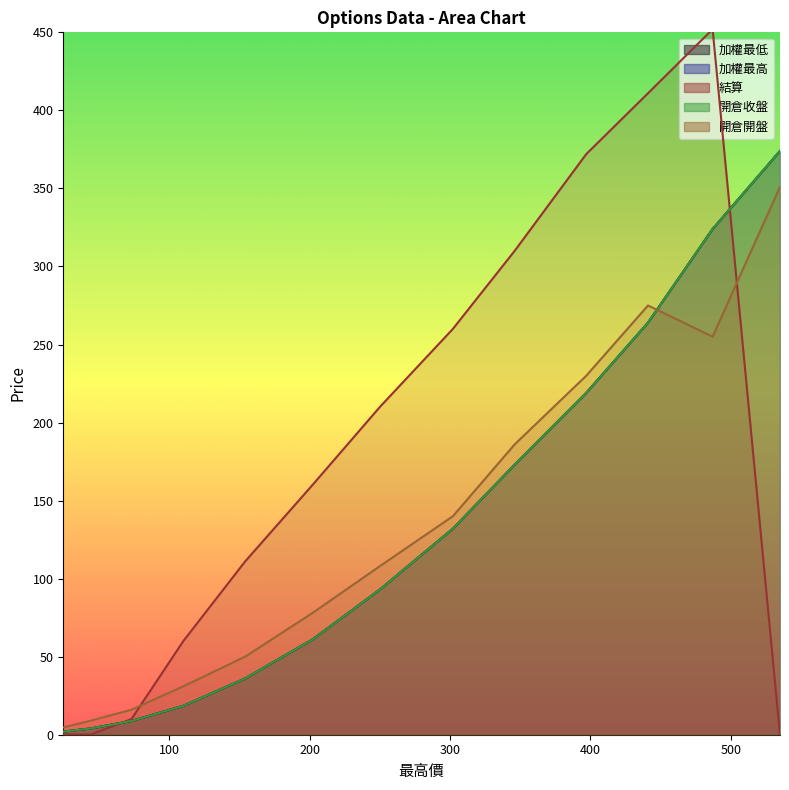

What is the sum of all 加權最高 values?

1709.3